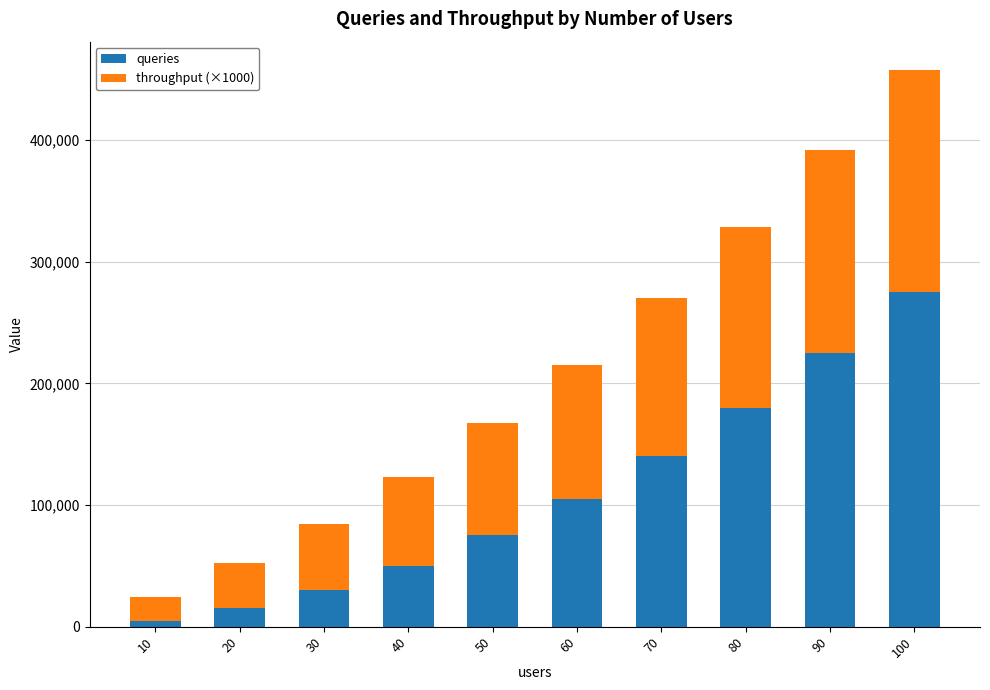

What is the sum of all queries values?

1100000